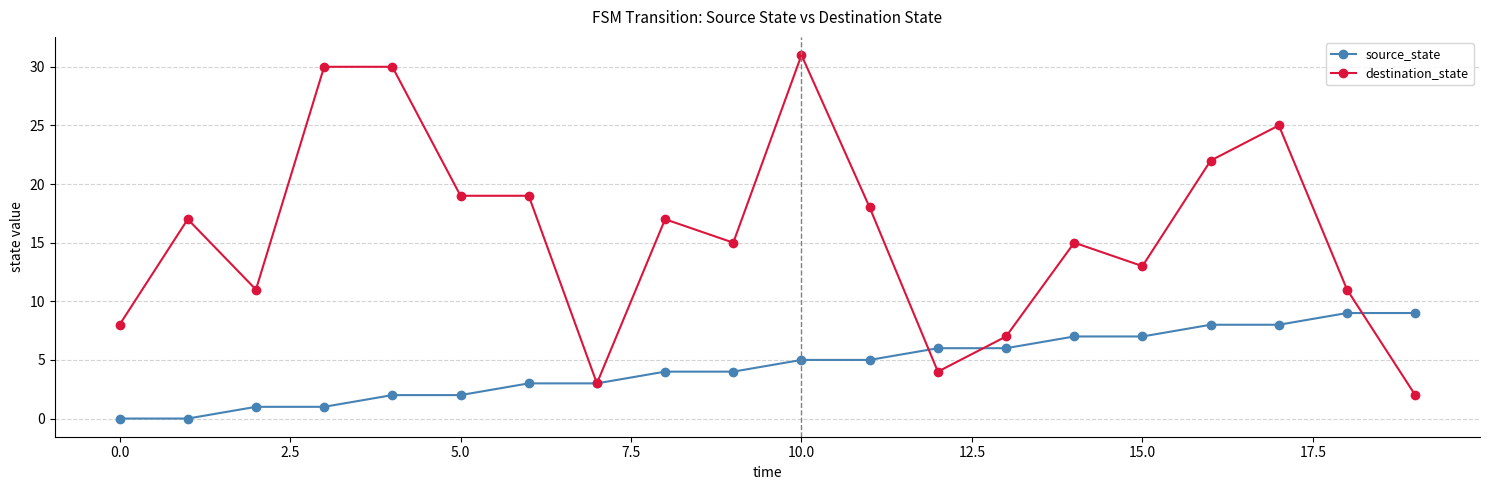

What is the maximum value for source_state?

9